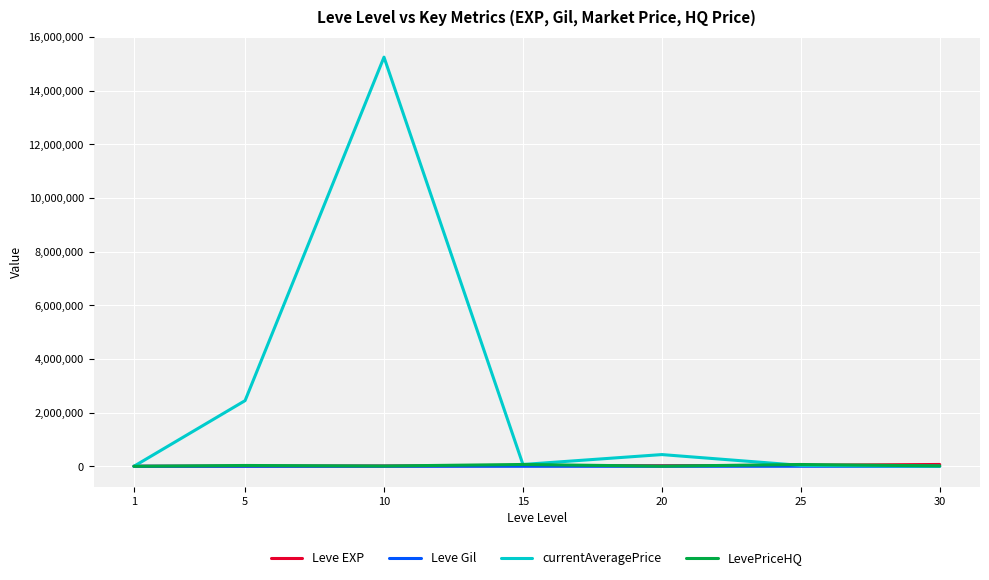

Which series has the widest spread of values?

currentAveragePrice